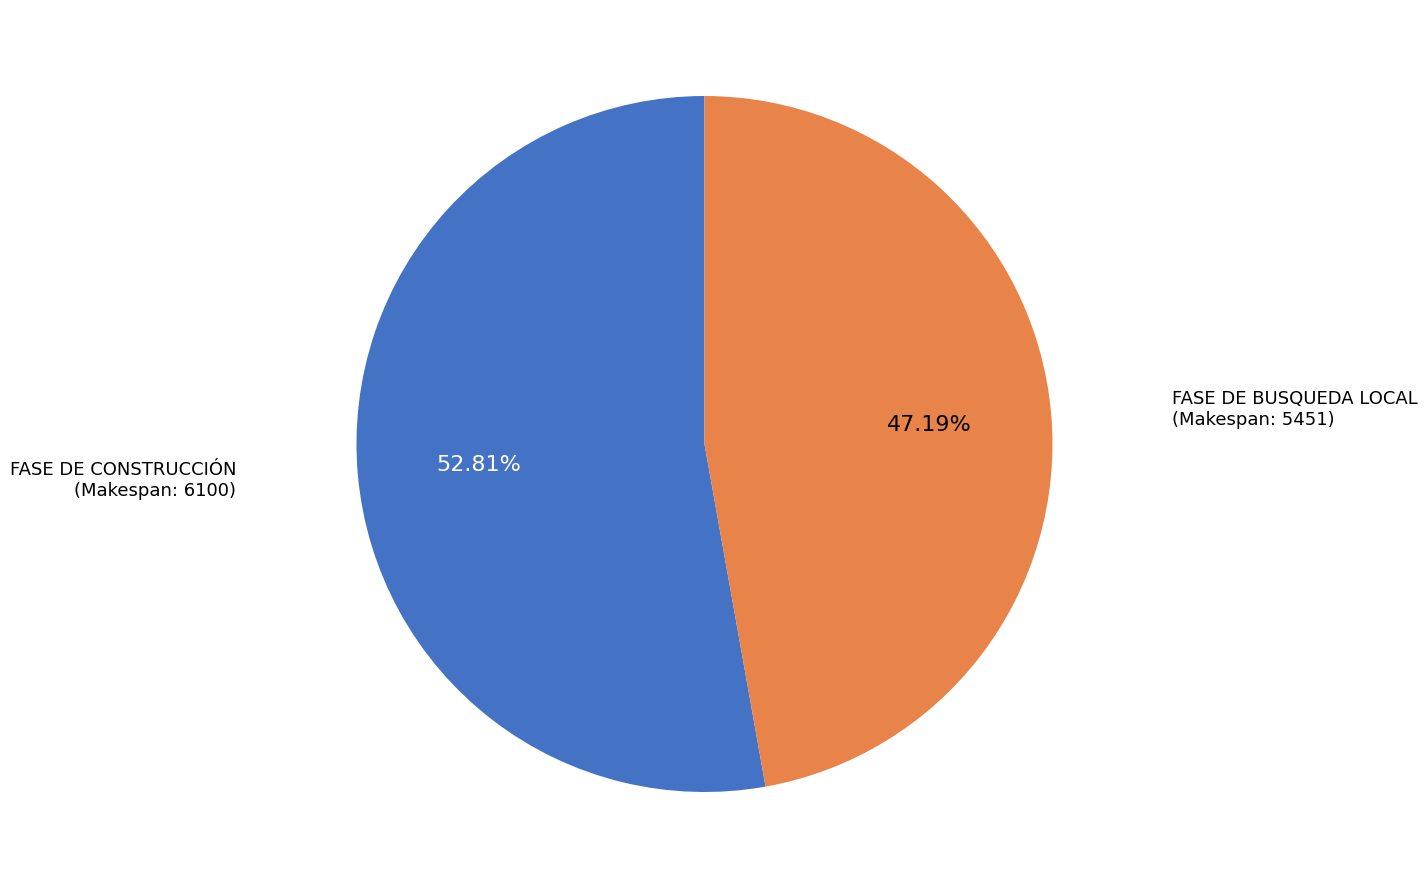

Rank the categories by value from highest to lowest.

FASE DE CONSTRUCCIÓN (Makespan: 6100), FASE DE BUSQUEDA LOCAL (Makespan: 5451)